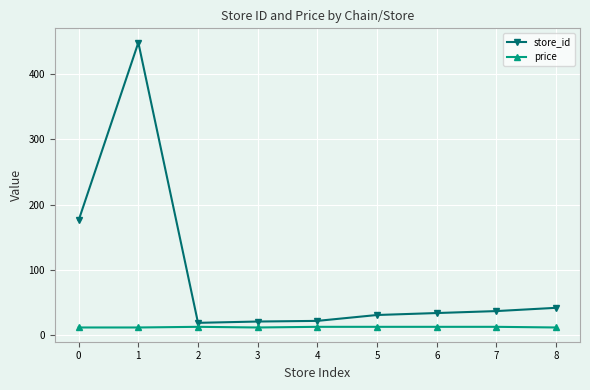

What value does the store_id series have at 8?

42.0